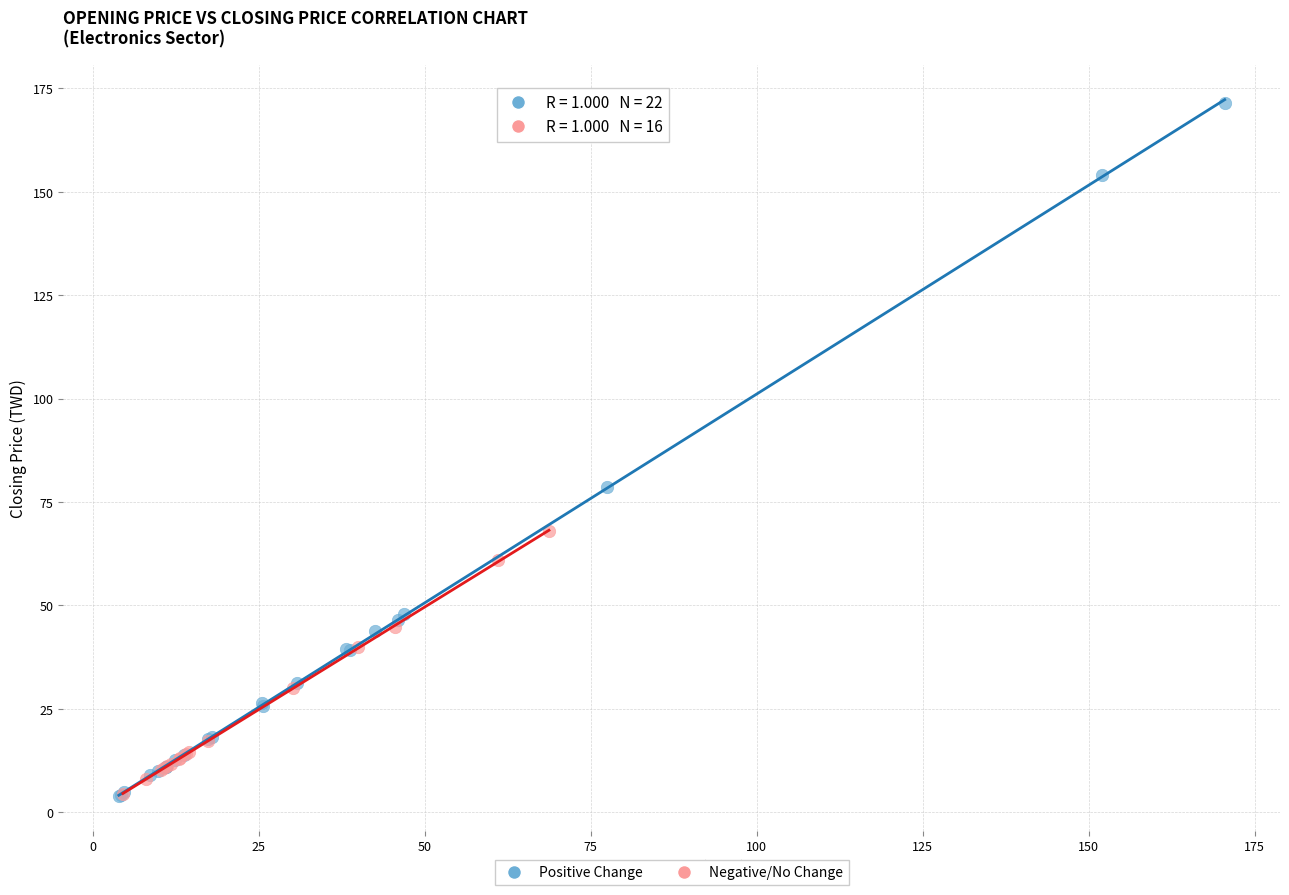

What are all the series names shown in the legend?

Positive Change, Negative/No Change